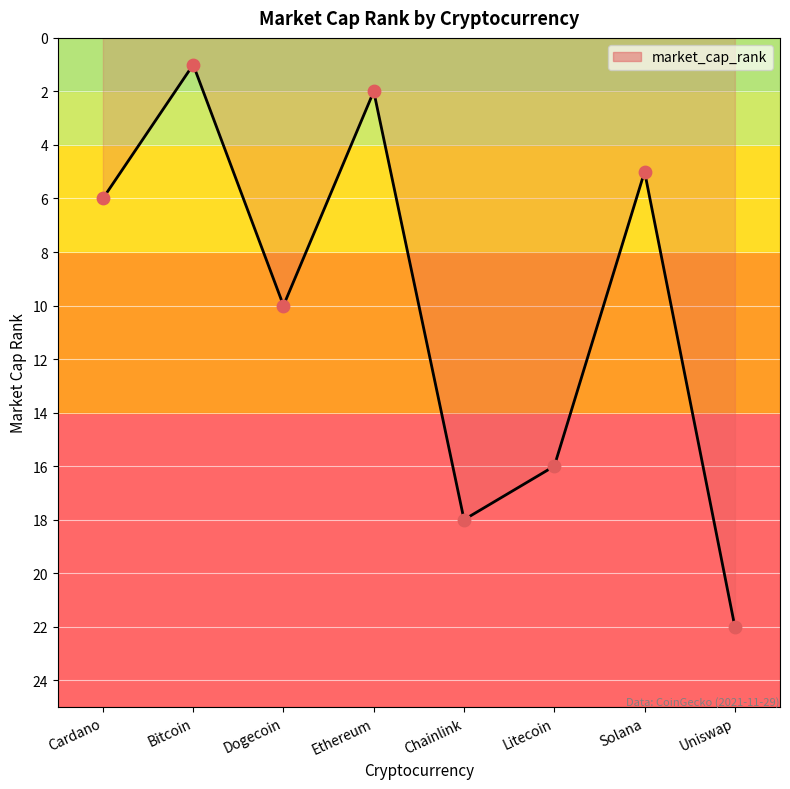

Between Litecoin and Chainlink, which is larger?

Chainlink